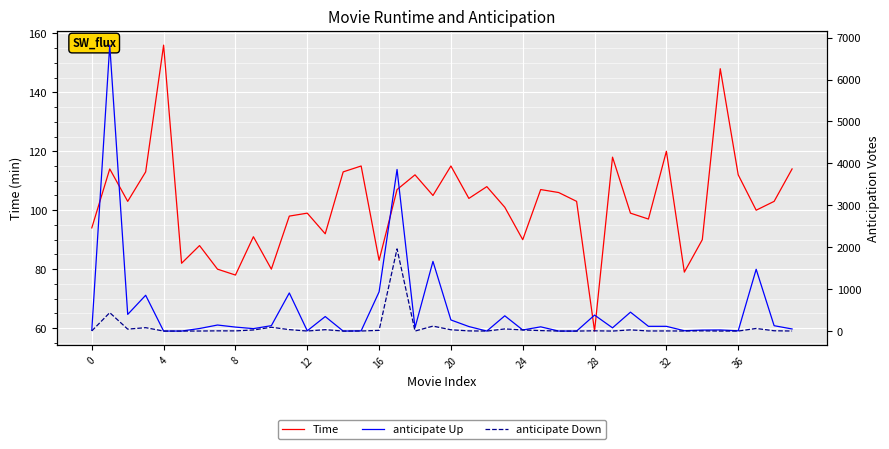

What is the total value across all series at 38?

238